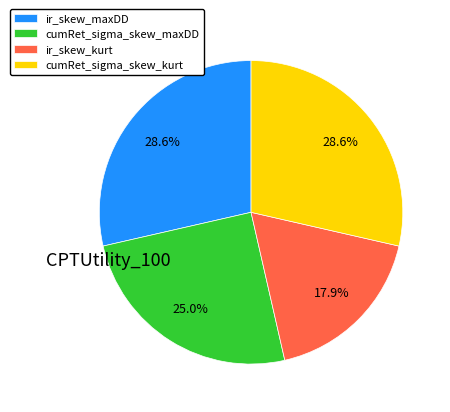

What percentage is the cumRet_sigma_skew_kurt slice, to the nearest percent?

29%